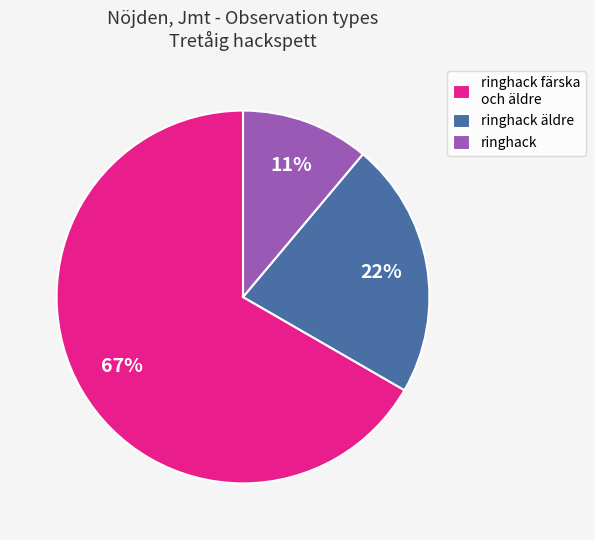

Does any single category account for the majority?

Yes